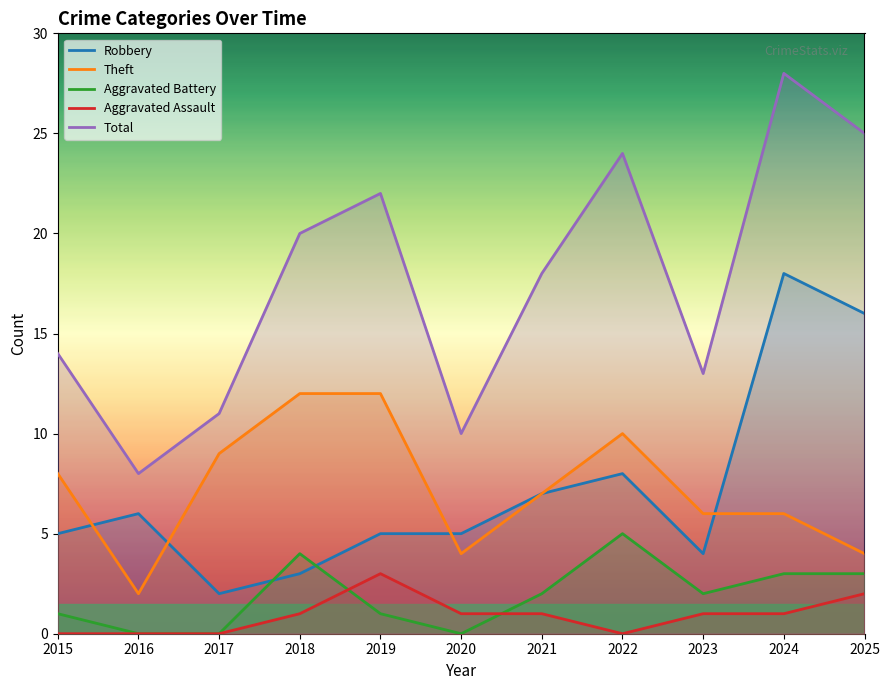

How many positive values does the Aggravated Battery series have?

8